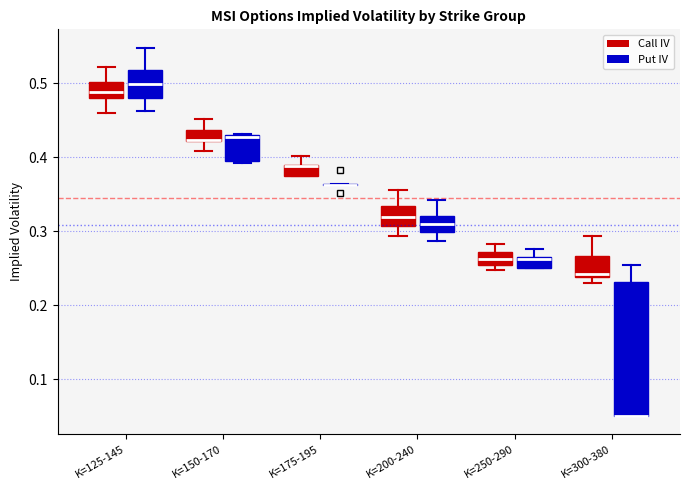

Which box is the tallest, from its lower edge to its upper edge?

K=300-380 (Put IV)